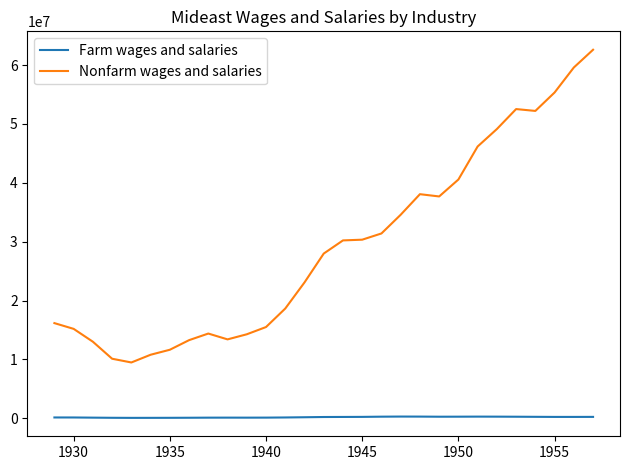

Which series has the largest total across all categories?

Nonfarm wages and salaries